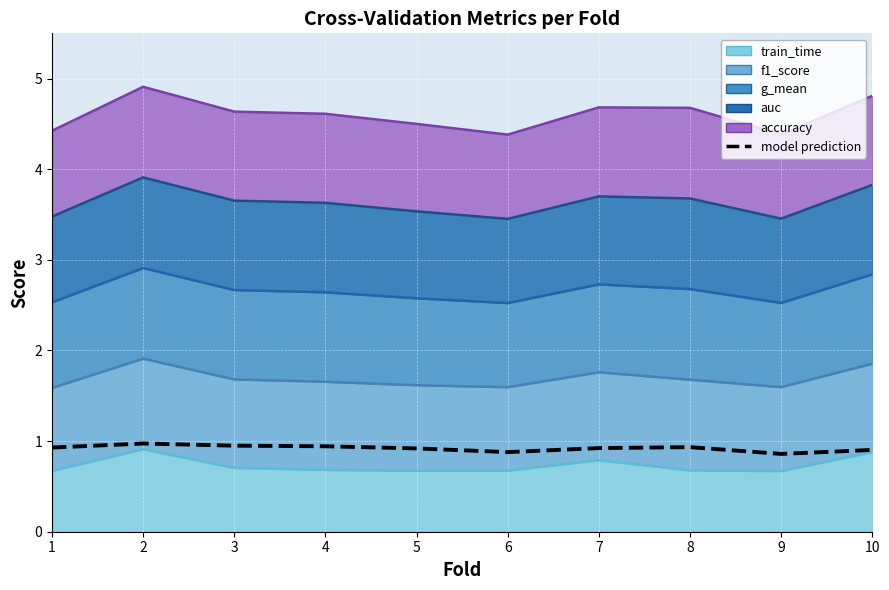

Rank the categories by value from lowest to highest.

9, 6, 10, 5, 7, 1, 8, 4, 3, 2